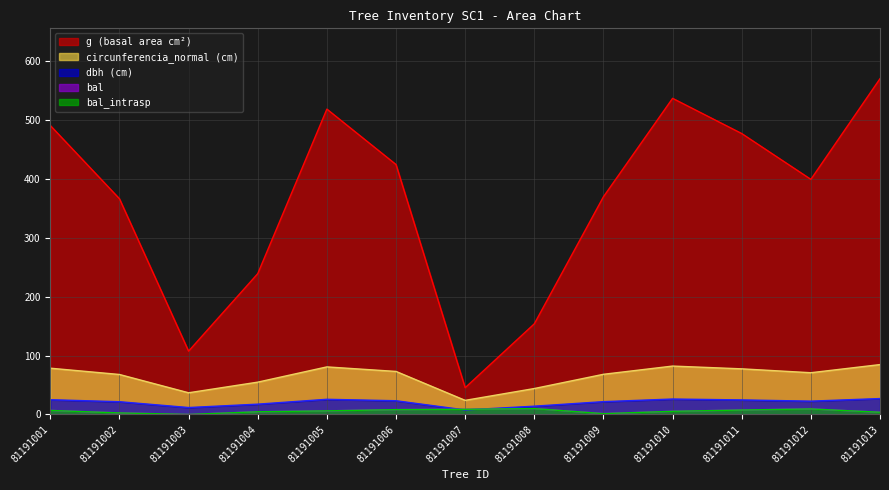

Reading left to right, what are all the values shown in this chart?

dbh: 81191001=25.0	81191002=21.6	81191003=11.7	81191004=17.4	81191005=25.7	81191006=23.2	81191007=7.6	81191008=14.0	81191009=21.7	81191010=26.1	81191011=24.6	81191012=22.6	81191013=26.9
g: 81191001=490.9	81191002=366.4	81191003=107.5	81191004=239.2	81191005=518.8	81191006=424.6	81191007=45.4	81191008=153.9	81191009=369.8	81191010=537.1	81191011=477.2	81191012=399.4	81191013=570.4
bal: 81191001=6.8	81191002=2.5	81191003=0.0	81191004=4.5	81191005=6.0	81191006=8.1	81191007=8.7	81191008=9.9	81191009=1.4	81191010=5.3	81191011=7.5	81191012=9.3	81191013=3.7
bal_intrasp: 81191001=6.8	81191002=2.5	81191003=0.0	81191004=4.5	81191005=6.0	81191006=8.1	81191007=8.7	81191008=9.9	81191009=1.4	81191010=5.3	81191011=7.5	81191012=9.3	81191013=3.7
circunferencia_normal: 81191001=78.5	81191002=67.9	81191003=36.8	81191004=54.8	81191005=80.7	81191006=73.0	81191007=23.9	81191008=44.0	81191009=68.2	81191010=82.2	81191011=77.4	81191012=70.8	81191013=84.7